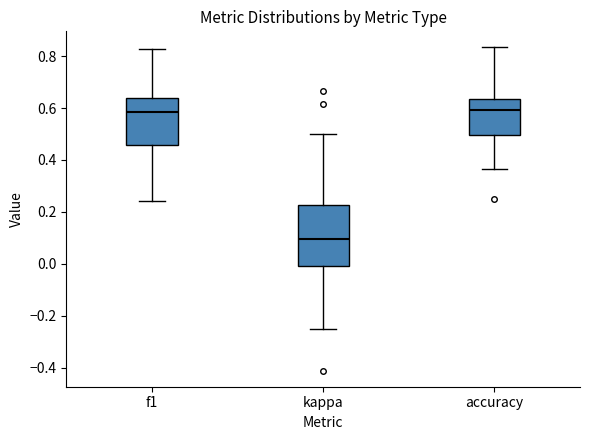

Which box is the tallest, from its lower edge to its upper edge?

kappa